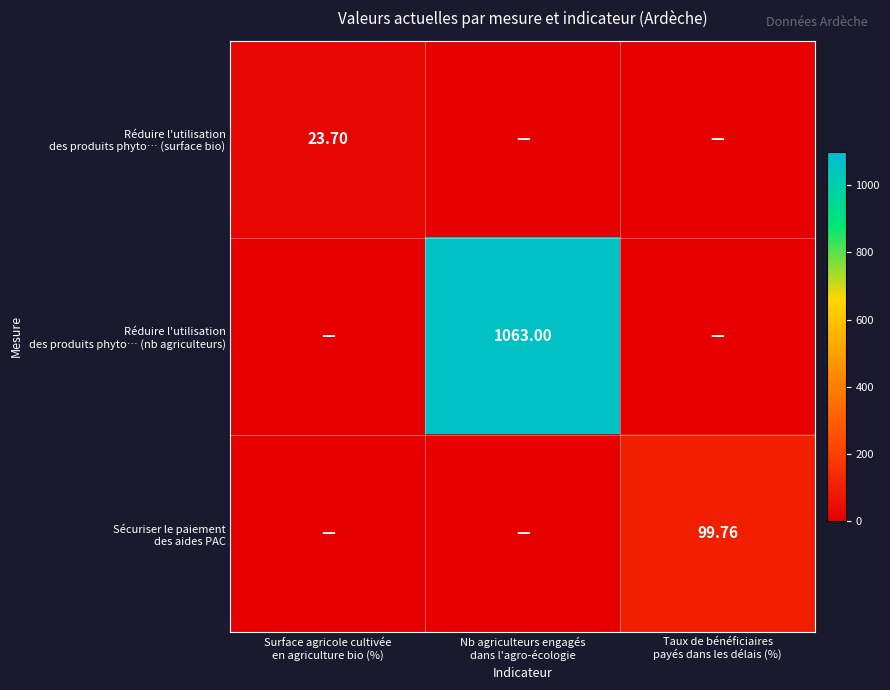

What is the spread (max minus min) of values at Surface agricole cultivée
en agriculture bio (%)?

23.7